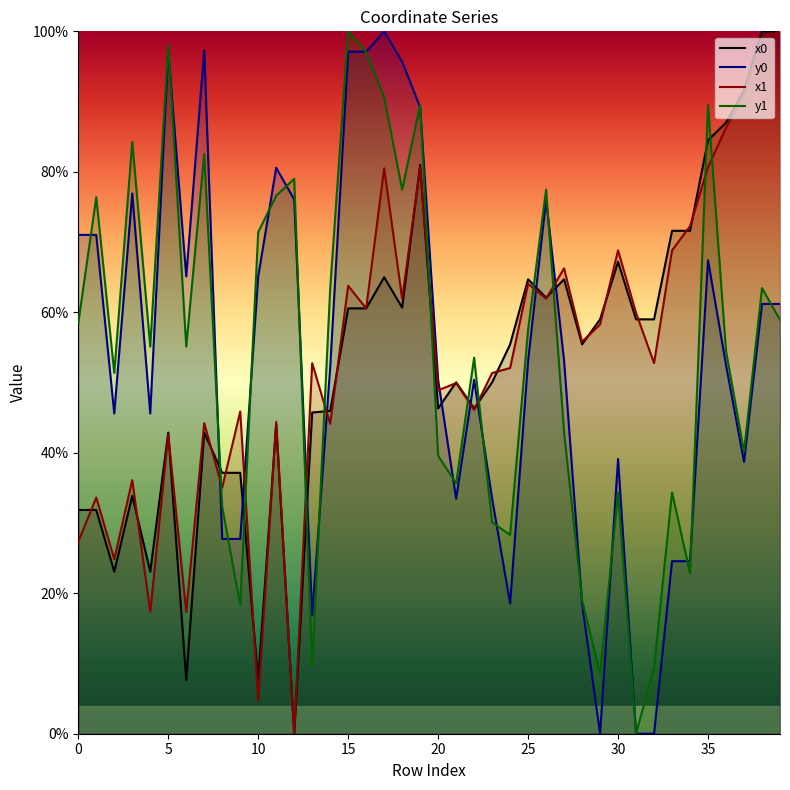

Reading left to right, transcribe all the data shown in this chart.

x0: 0=31.9	1=31.9	2=23.1	3=33.9	4=23.1	5=42.9	6=7.7	7=42.9	8=37.1	9=37.1	10=7.7	11=44.1	12=0.0	13=45.7	14=46.0	15=60.6	16=60.6	17=65.0	18=60.7	19=81.0	20=46.3	21=50.0	22=46.3	23=50.0	24=55.4	25=64.7	26=62.1	27=64.7	28=55.4	29=59.0	30=67.2	31=59.0	32=59.0	33=71.6	34=71.6	35=84.5	36=87.0	37=91.6	38=100.0	39=100.0
y0: 0=71.0	1=71.0	2=45.6	3=76.9	4=45.6	5=97.3	6=65.1	7=97.3	8=27.7	9=27.7	10=65.1	11=80.6	12=76.1	13=16.8	14=52.1	15=97.1	16=97.1	17=100.0	18=95.7	19=89.2	20=50.4	21=33.5	22=50.4	23=33.5	24=18.5	25=53.1	26=76.0	27=53.1	28=18.5	29=0.0	30=39.1	31=0.0	32=0.0	33=24.6	34=24.6	35=67.4	36=52.5	37=38.7	38=61.2	39=61.2
x1: 0=27.3	1=33.6	2=24.8	3=36.1	4=17.3	5=42.6	6=17.3	7=44.2	8=35.0	9=45.9	10=4.7	11=44.4	12=0.0	13=52.8	14=44.1	15=63.8	16=60.5	17=80.5	18=61.9	19=80.7	20=48.9	21=49.9	22=46.1	23=51.4	24=52.1	25=64.1	26=61.9	27=66.3	28=55.8	29=58.3	30=68.8	31=59.9	32=52.8	33=68.8	34=72.3	35=80.7	36=86.3	37=91.0	38=99.0	39=100.0
y1: 0=58.5	1=76.4	2=51.4	3=84.3	4=55.1	5=98.1	6=55.1	7=82.5	8=32.3	9=18.3	10=71.4	11=76.6	12=79.0	13=9.4	14=63.4	15=100.0	16=97.1	17=90.6	18=77.5	19=89.5	20=39.6	21=35.6	22=53.5	23=30.1	24=28.3	25=57.5	26=77.5	27=42.9	28=19.0	29=8.5	30=34.4	31=0.0	32=9.4	33=34.4	34=22.8	35=89.5	36=54.5	37=40.2	38=63.4	39=58.9